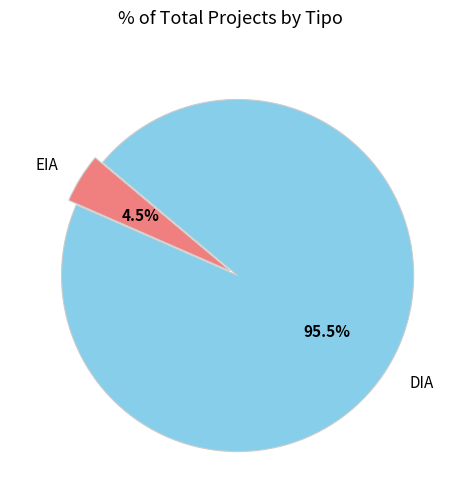

True or false: EIA accounts for 18% of the total.

False